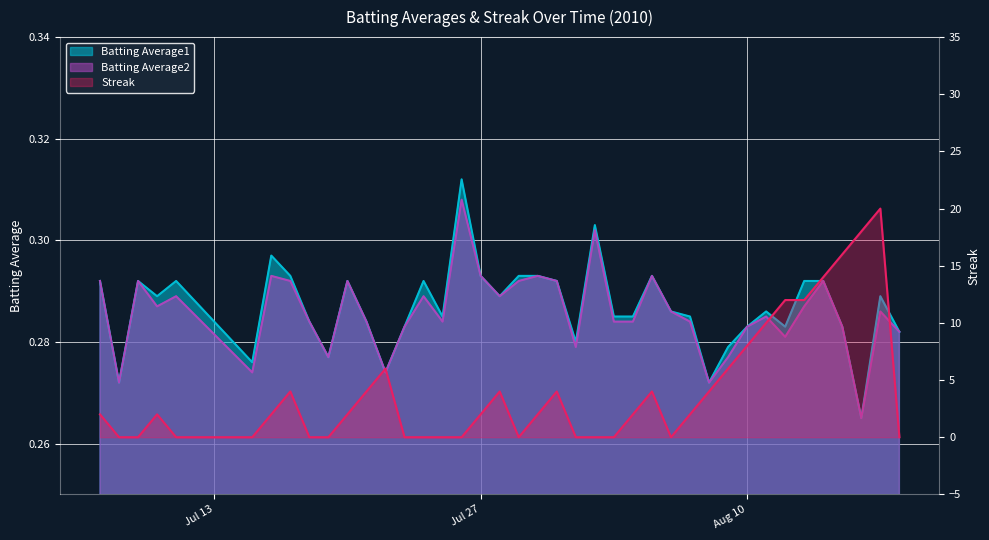

What is the label of the 25th point from the left?

2010-08-03